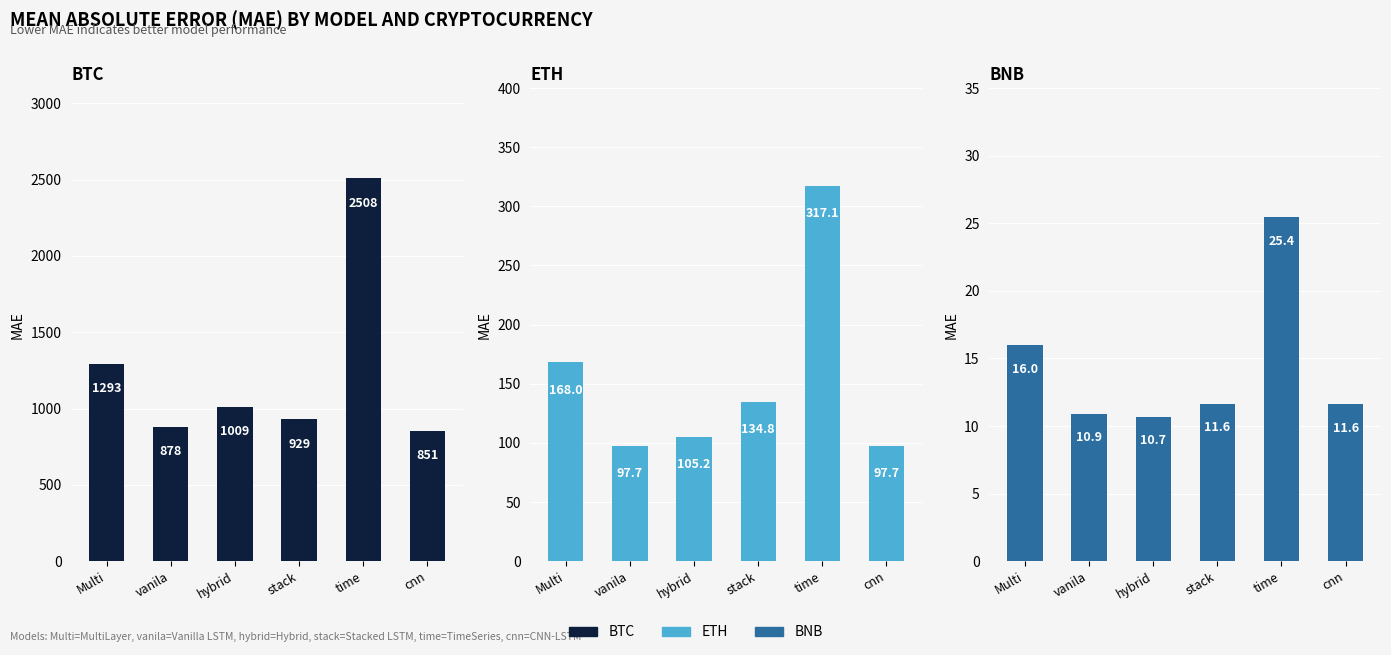

Reading left to right, list all the values displayed in this chart.

BTC: Multi=1293.8	vanila=879.0	hybrid=1009.3	stack=929.6	time=2508.2	cnn=851.9
ETH: Multi=168.0	vanila=97.7	hybrid=105.2	stack=134.8	time=317.1	cnn=97.7
BNB: Multi=16.0	vanila=10.9	hybrid=10.7	stack=11.6	time=25.4	cnn=11.6